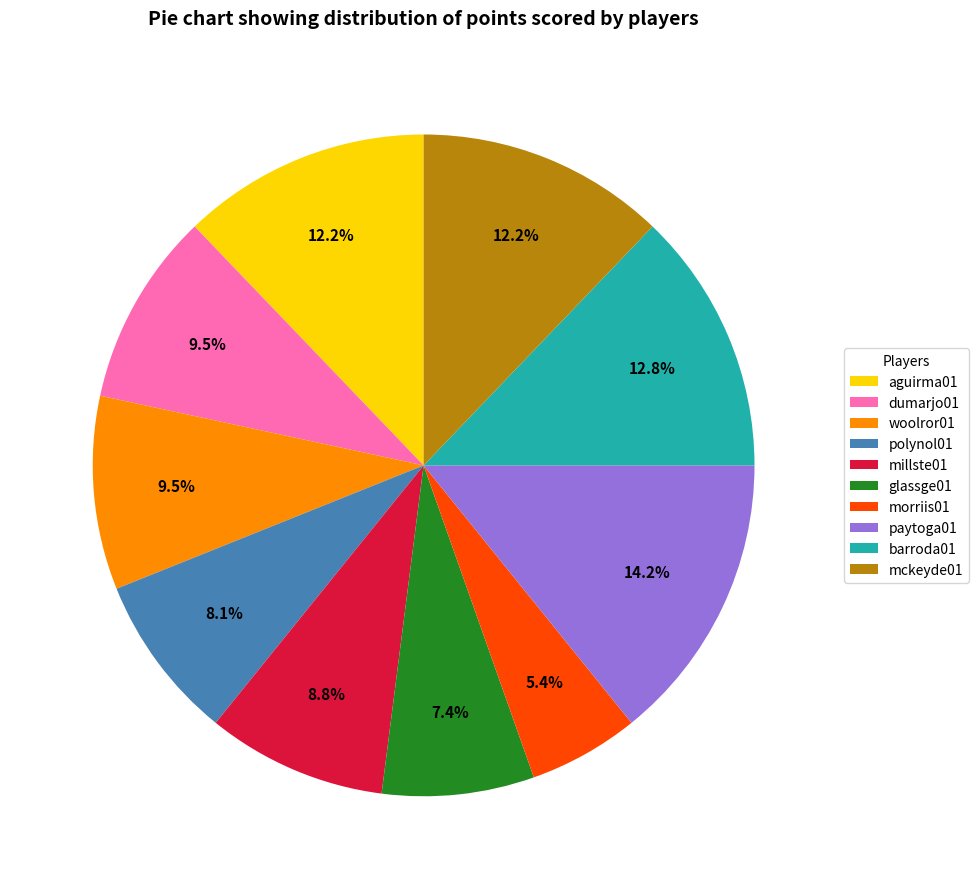

True or false: barroda01 accounts for 28% of the total.

False